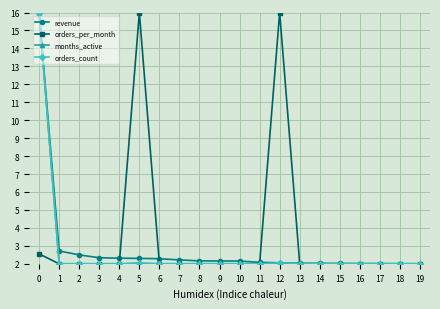

What is the lowest value of the orders_count series?

2.0